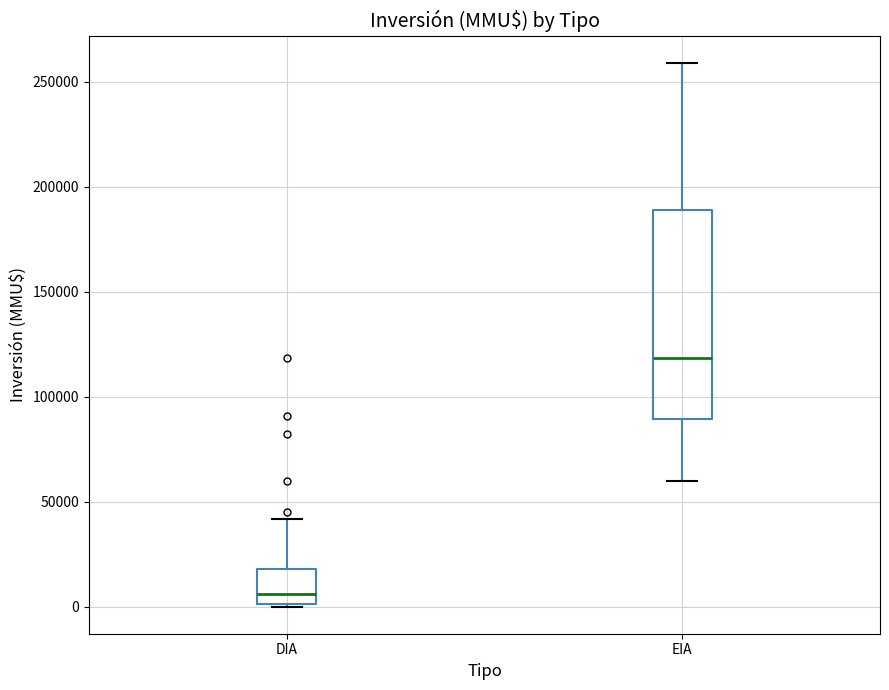

Which box has the highest median line?

EIA